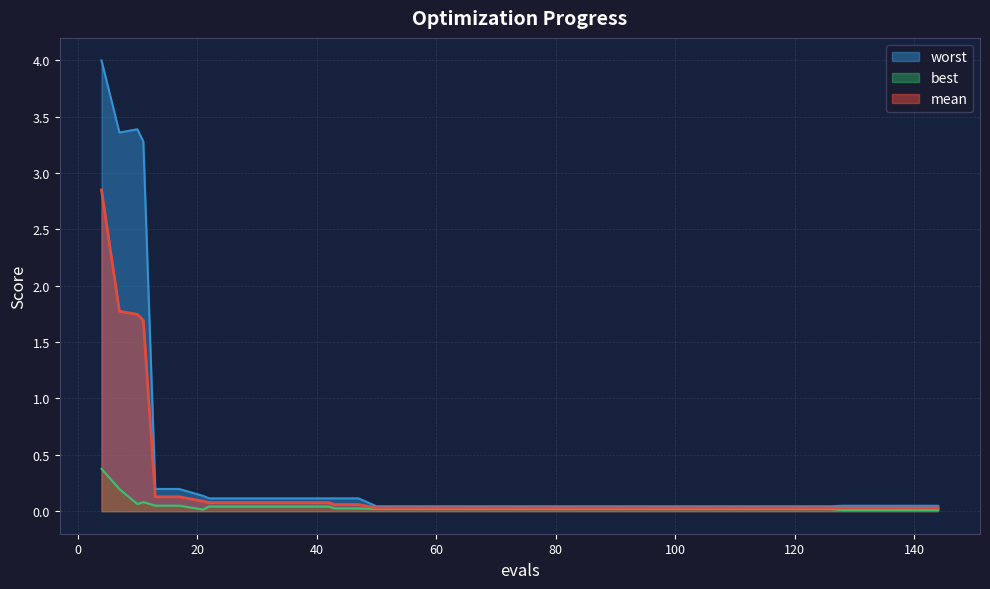

Is it true that mean equals 0.0 at 74?

False